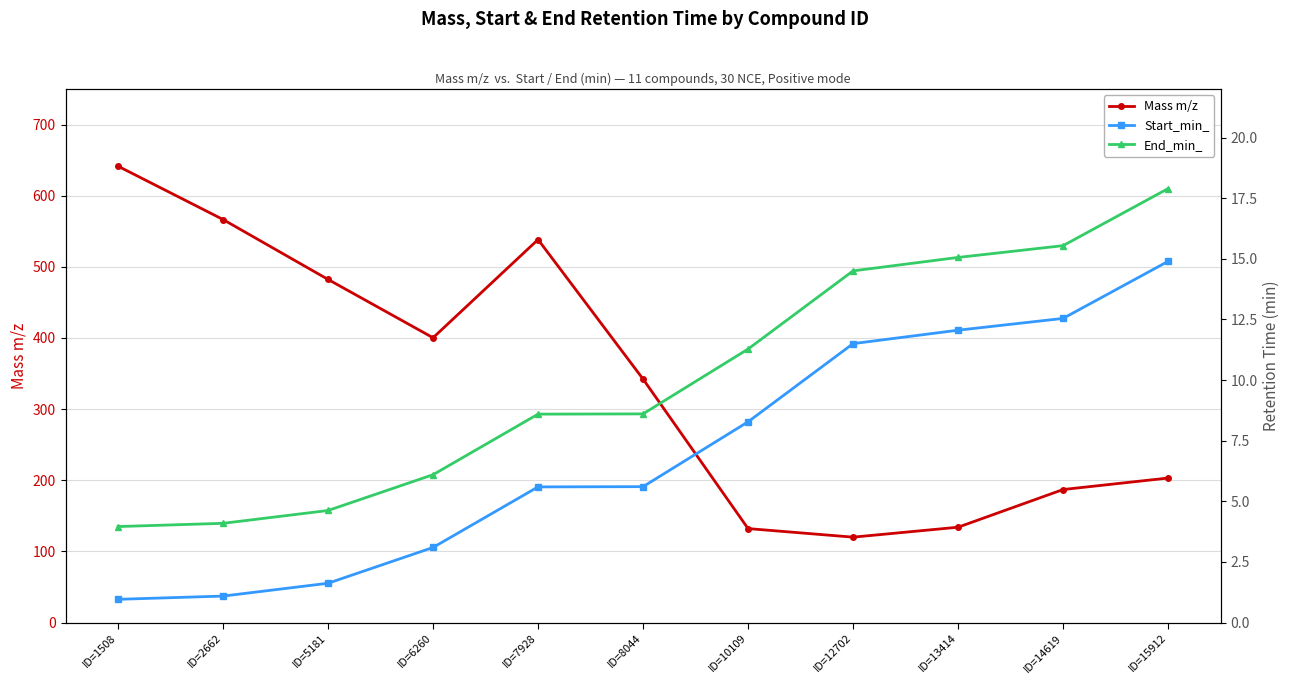

True or false: Start_min_ has a value of 0.7 at ID=2662.

False